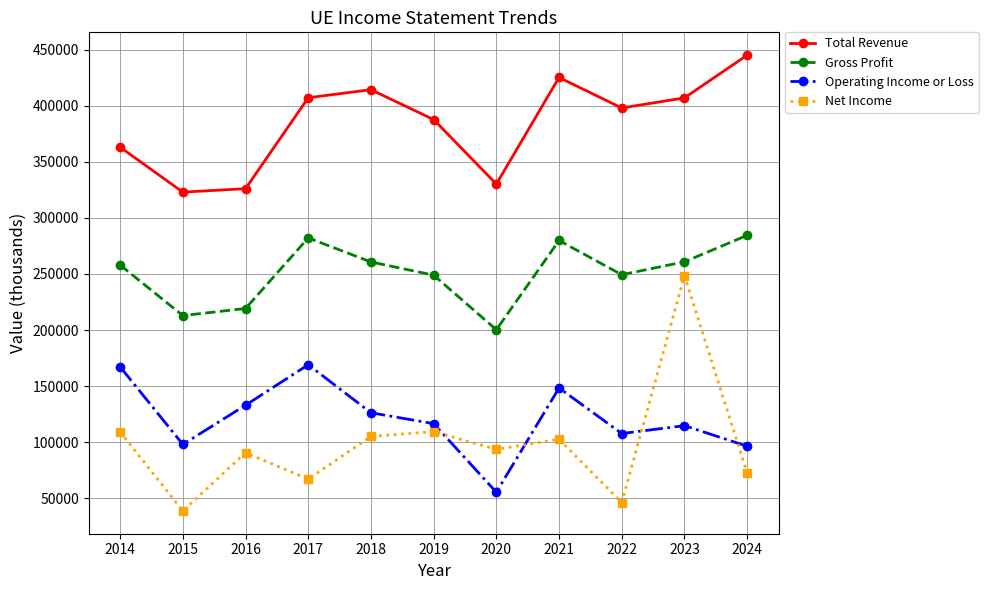

What is the difference between the second highest and minimum values in the Net Income series?

70700